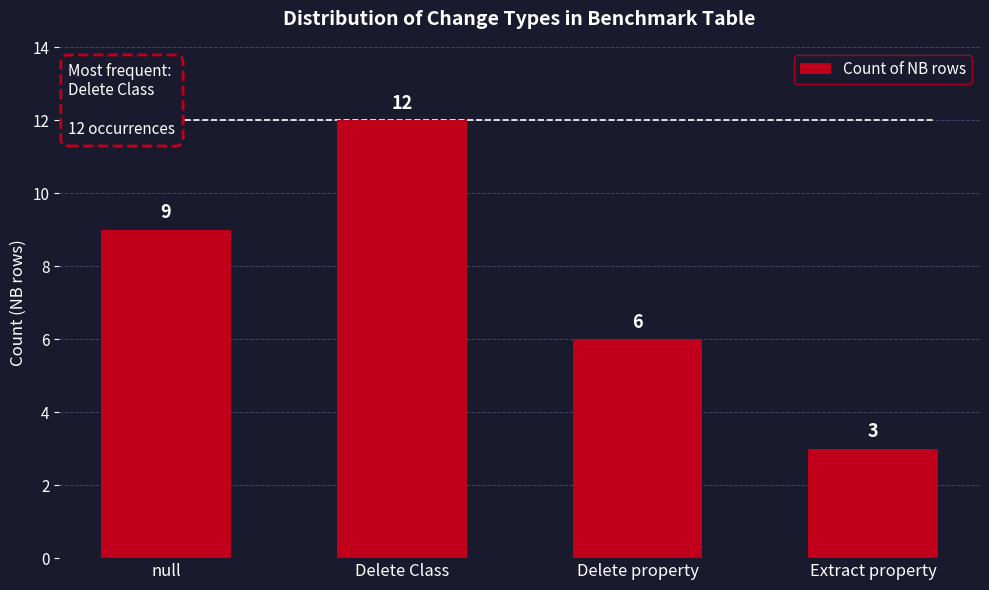

Rank the categories by value from lowest to highest.

Extract property, Delete property, null, Delete Class